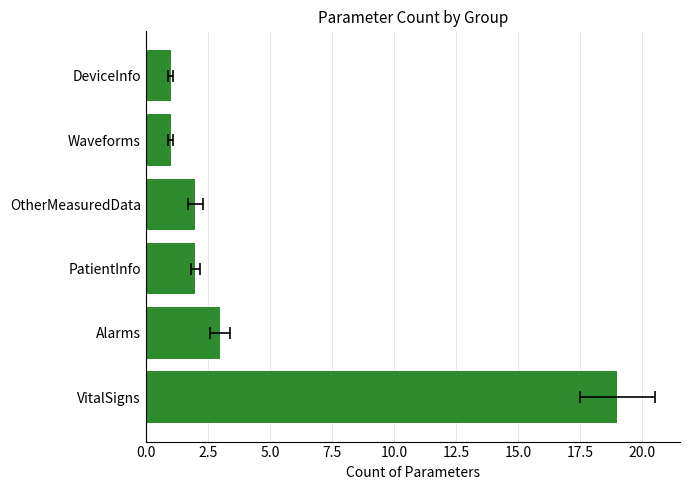

The chart shows a value of 1 at DeviceInfo. True or false?

False